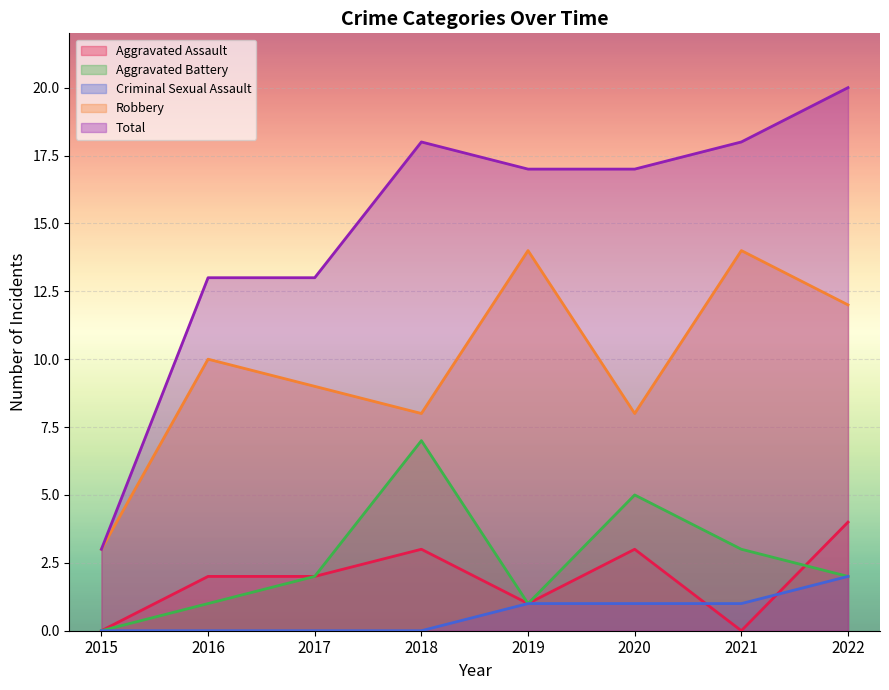

What is the difference between the highest and lowest values at 2022?

18